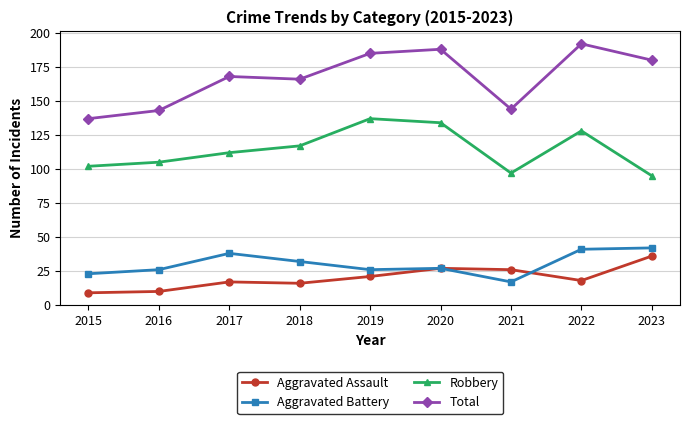

Rank the categories by Robbery value from lowest to highest.

2023, 2021, 2015, 2016, 2017, 2018, 2022, 2020, 2019